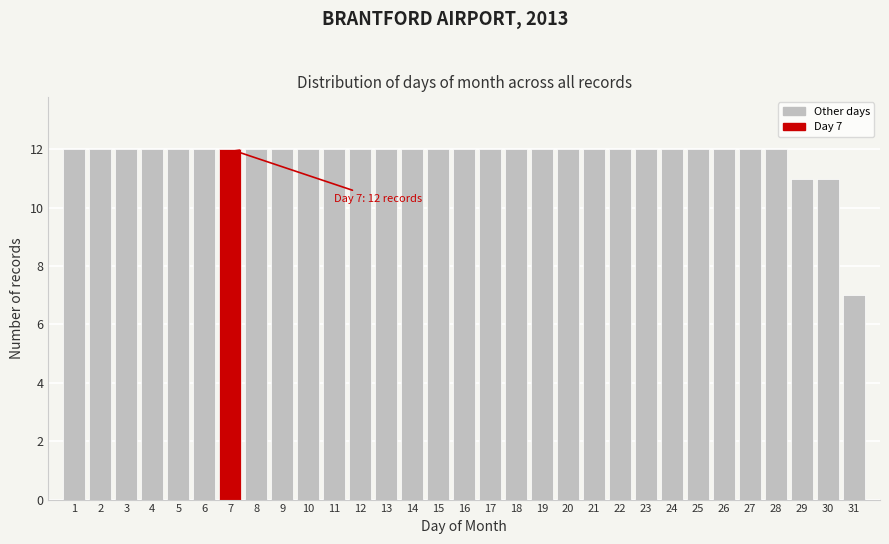

The chart shows a value of 12 at 11. True or false?

True